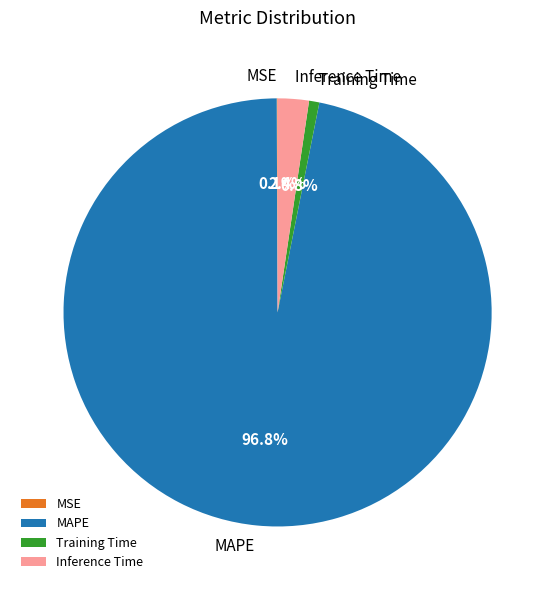

Between Training Time and MAPE, which is larger?

MAPE